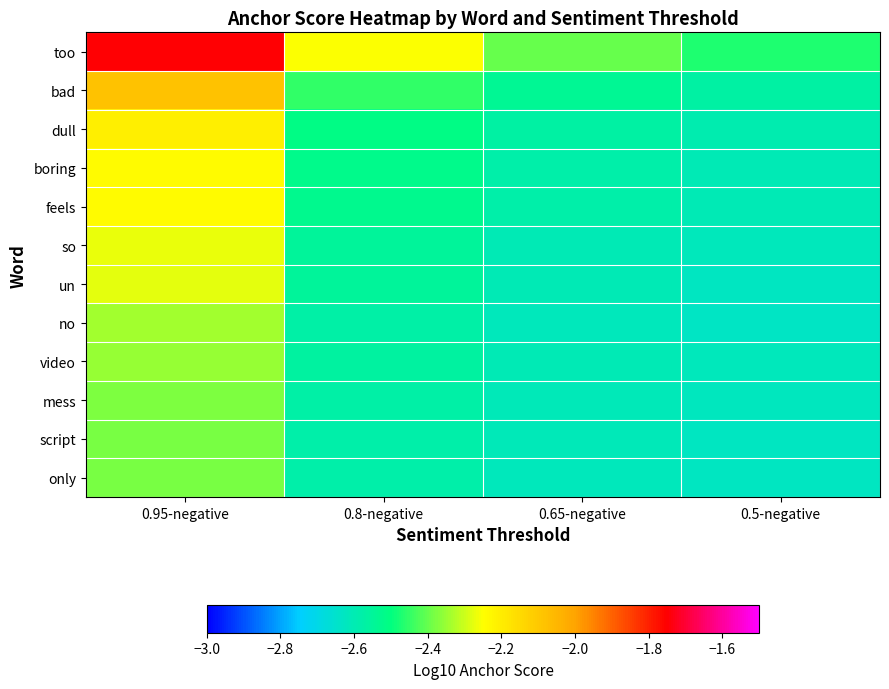

How many categories are shown in the chart?

4